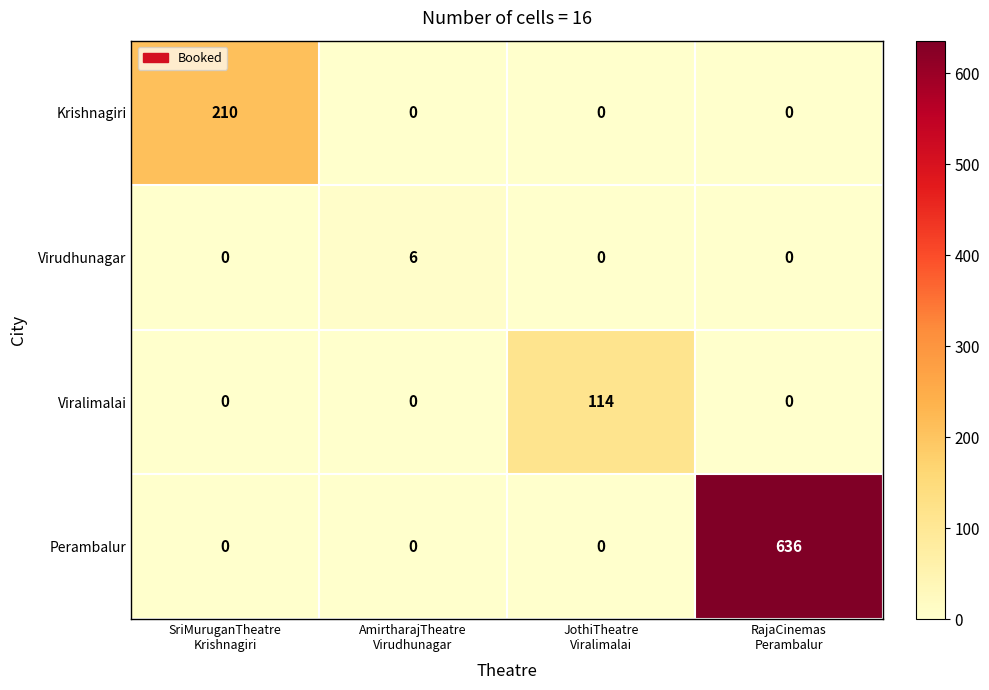

Rank the series by their maximum value, from lowest to highest.

Virudhunagar, Viralimalai, Krishnagiri, Perambalur